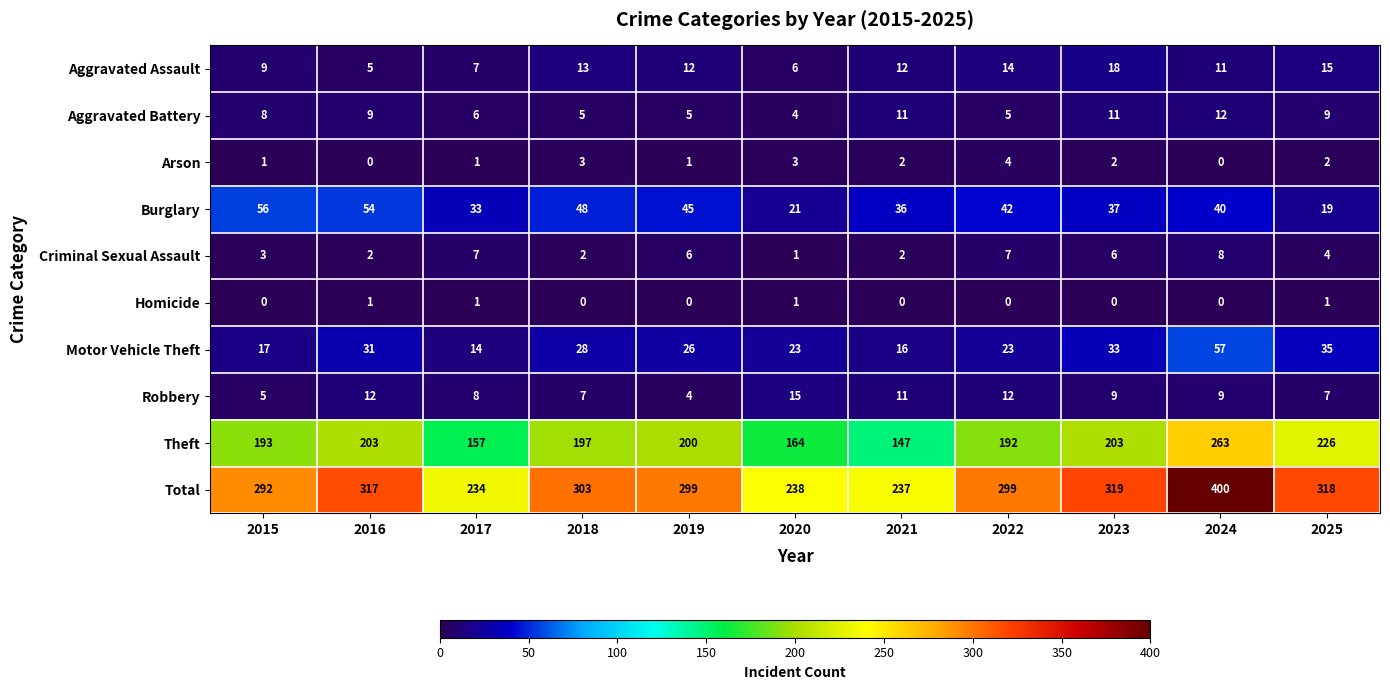

How many categories are shown in the chart?

11